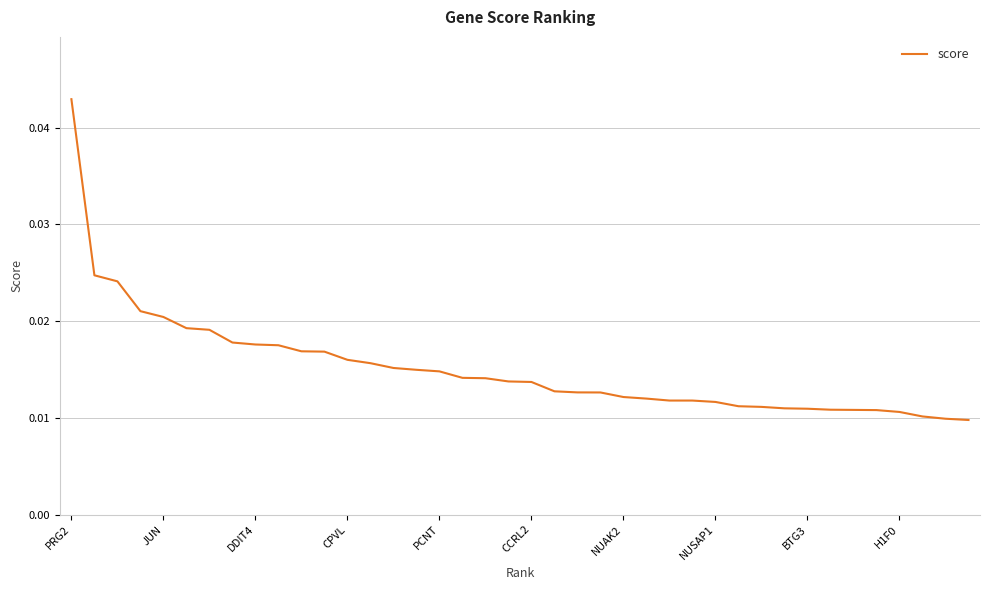

How many lines are shown in the chart?

1